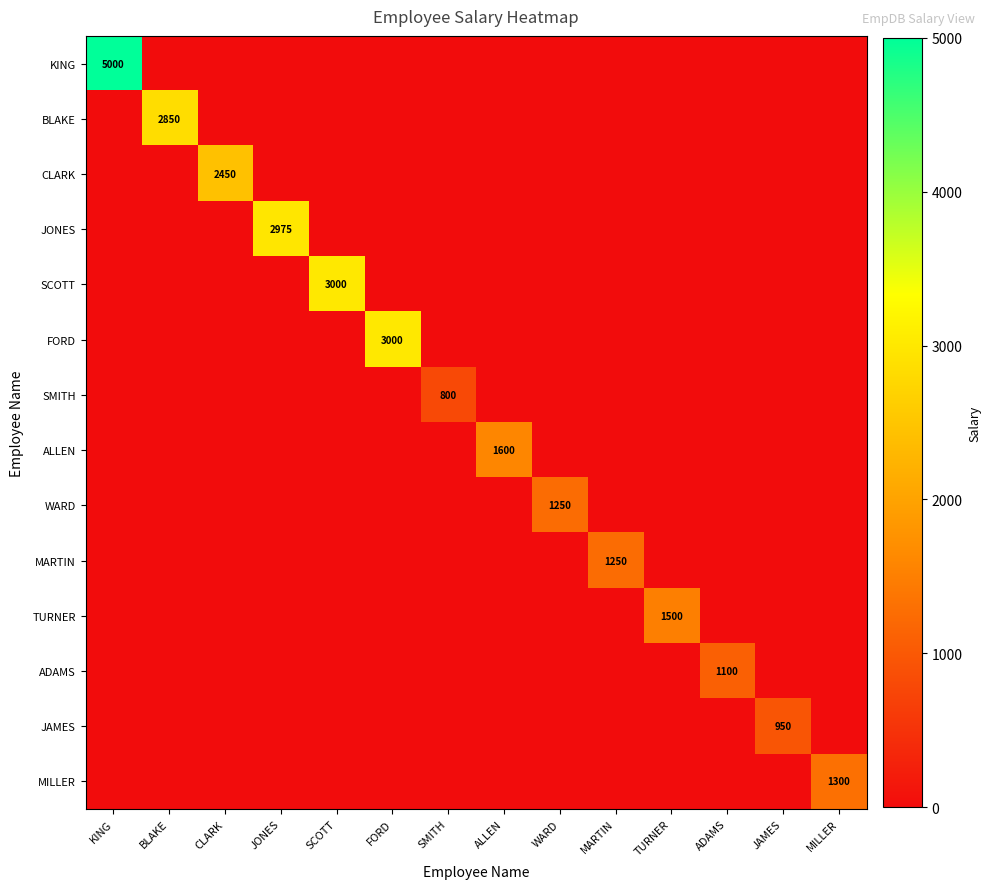

What is the average value of the MARTIN series?

89